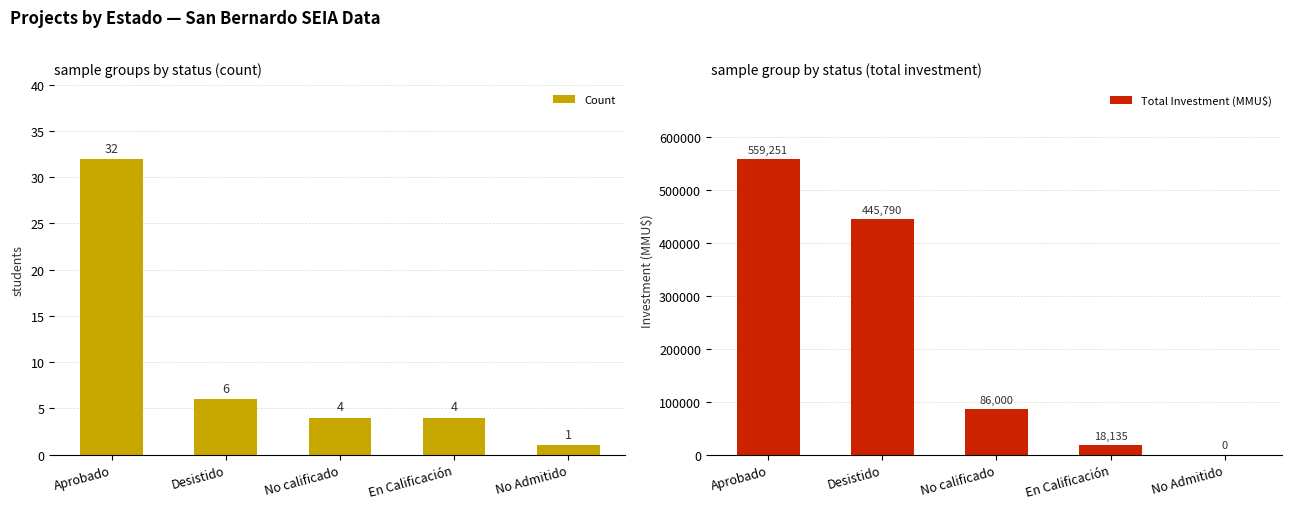

Where does the Count series first go above 4?

Aprobado